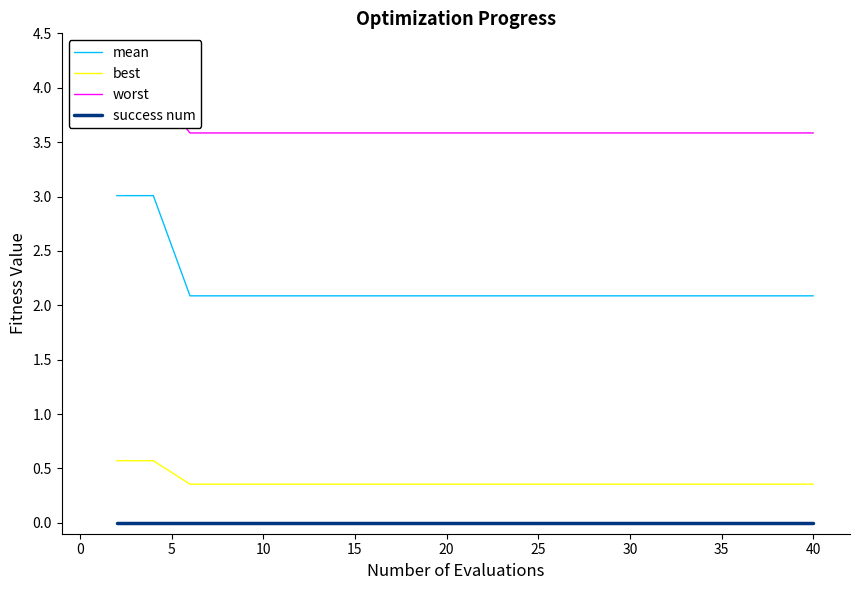

True or false: worst and best intersect in this chart.

False